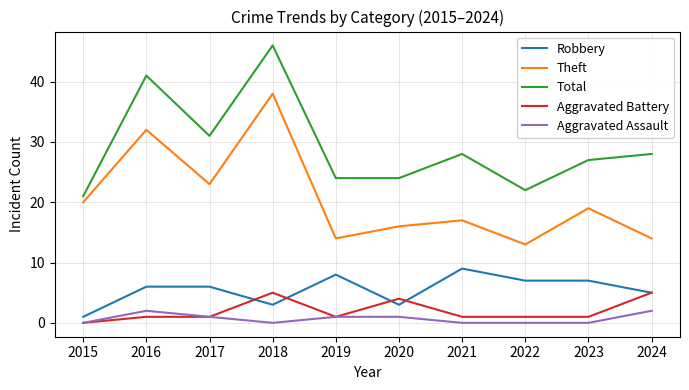

At how many categories does at least one series exceed 18?

10